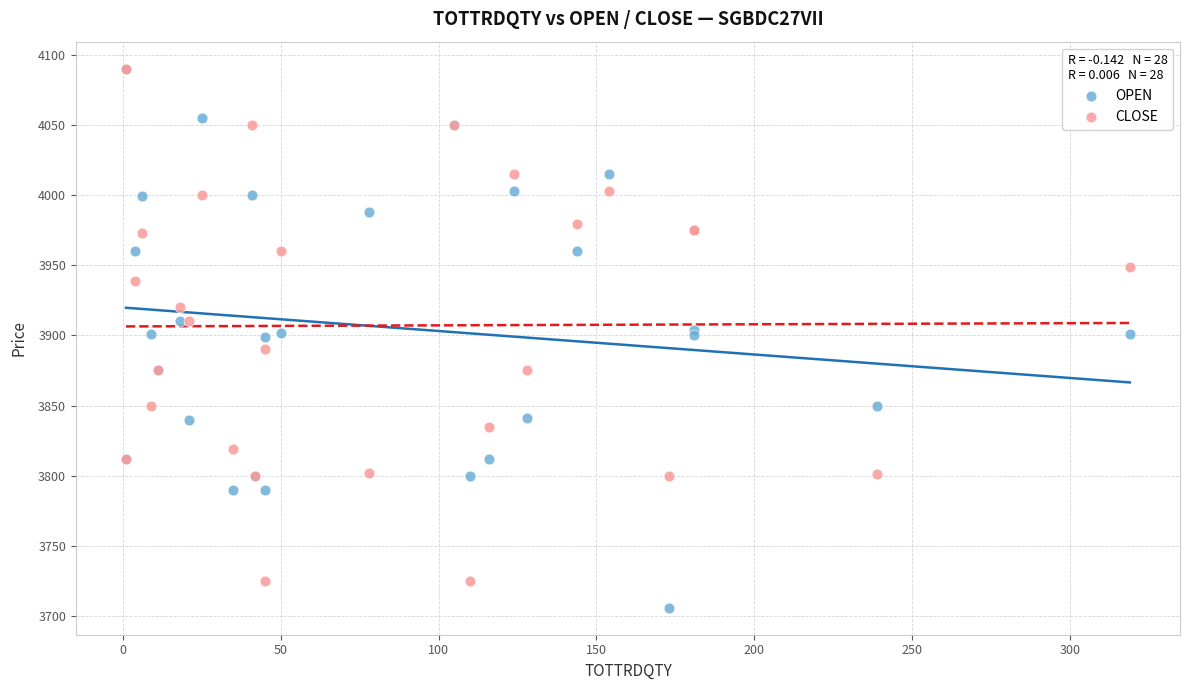

What are all the series names shown in the legend?

OPEN, CLOSE